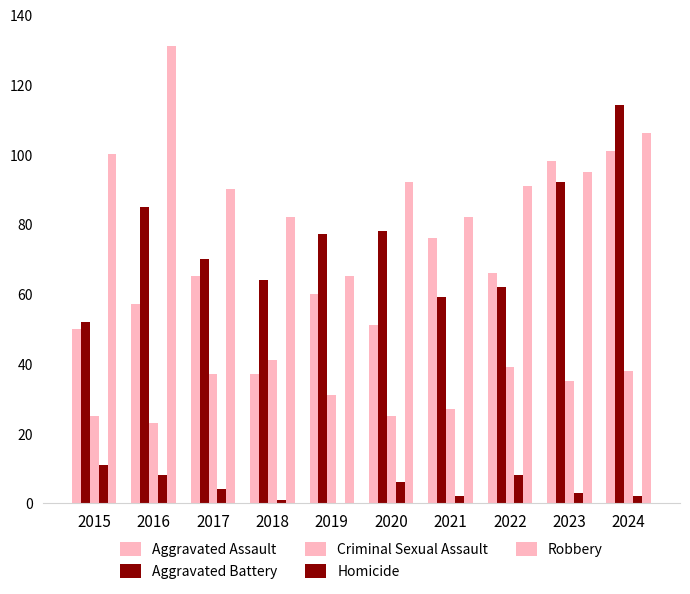

Are the bars horizontal?

No